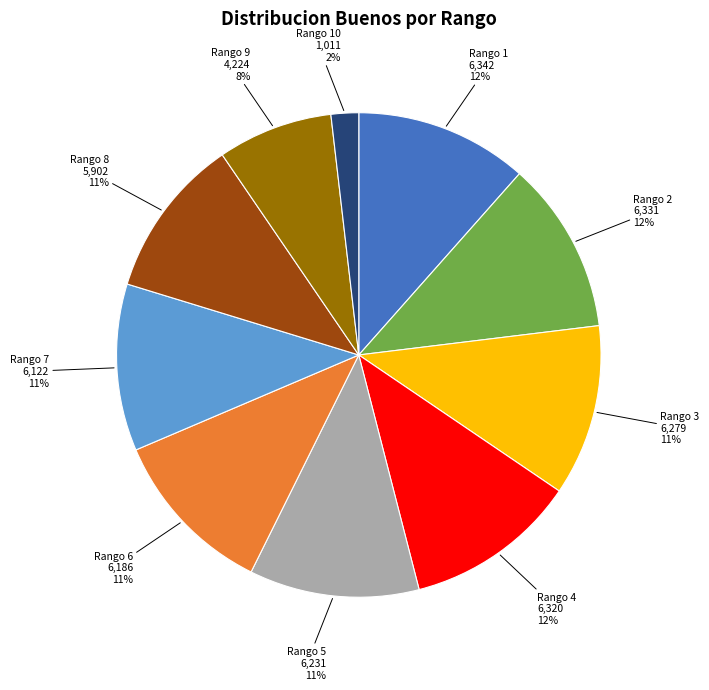

Is there a majority slice in this chart?

No